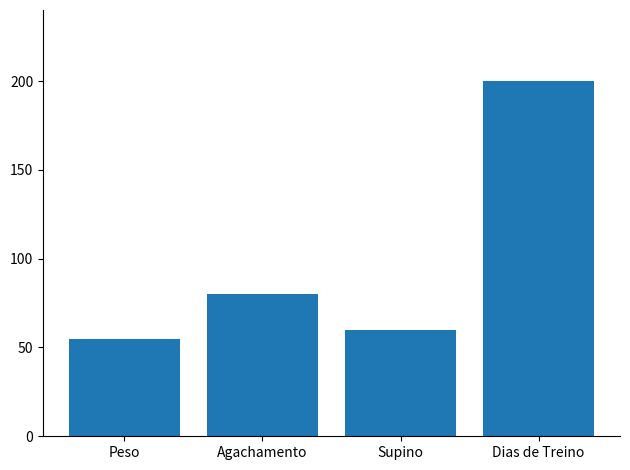

Reading left to right, extract all data points from this chart.

Peso=55	Agachamento=80	Supino=60	Dias de Treino=200